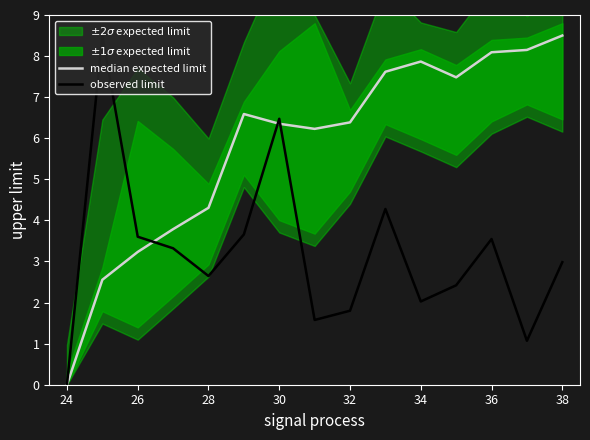

What is the greatest value displayed?

8.5